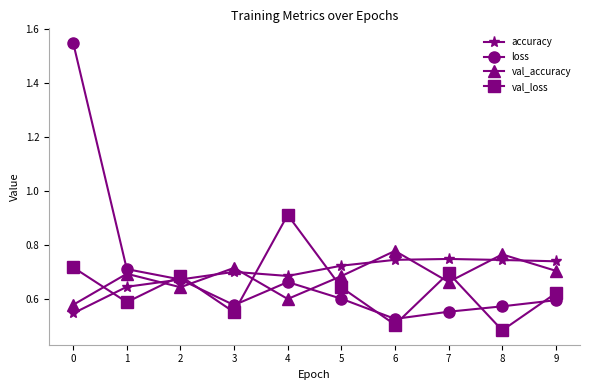

Which series has the widest spread of values?

loss